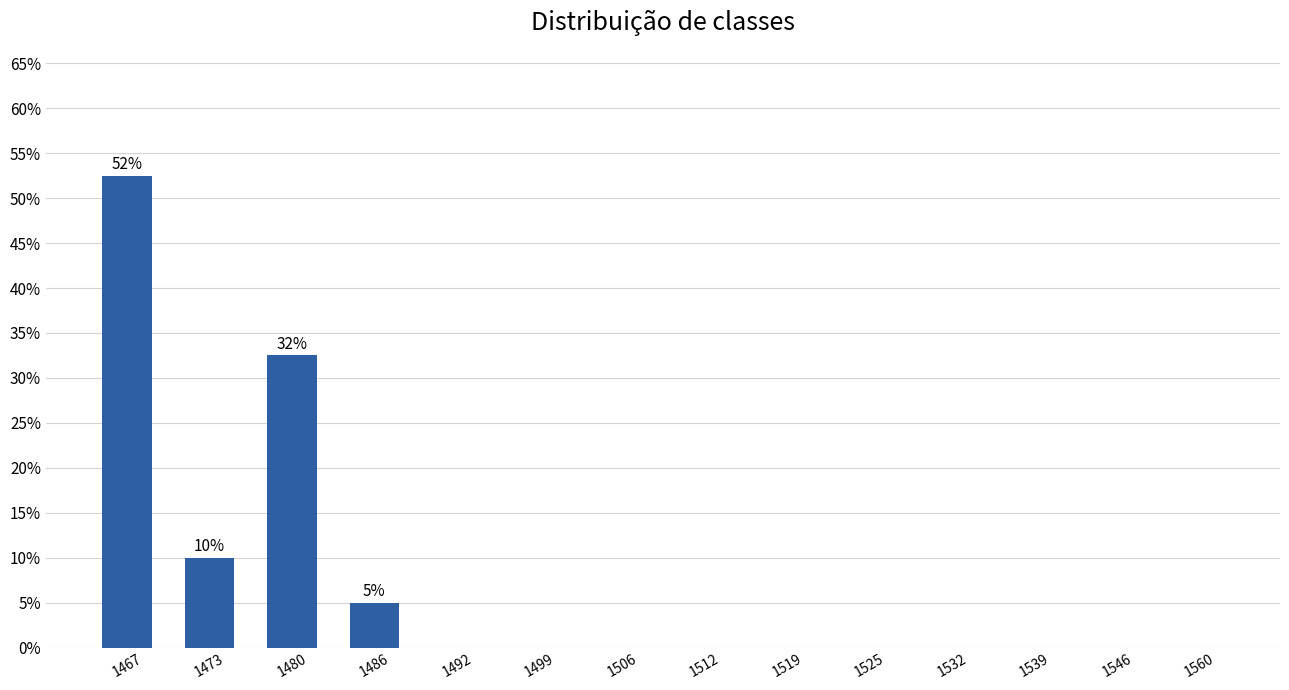

What is the sum of all values?

100.0